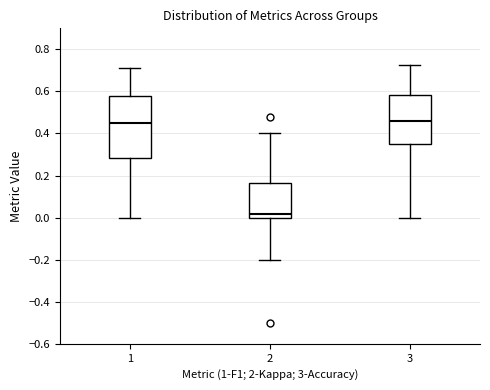

Which box is the tallest, from its lower edge to its upper edge?

1